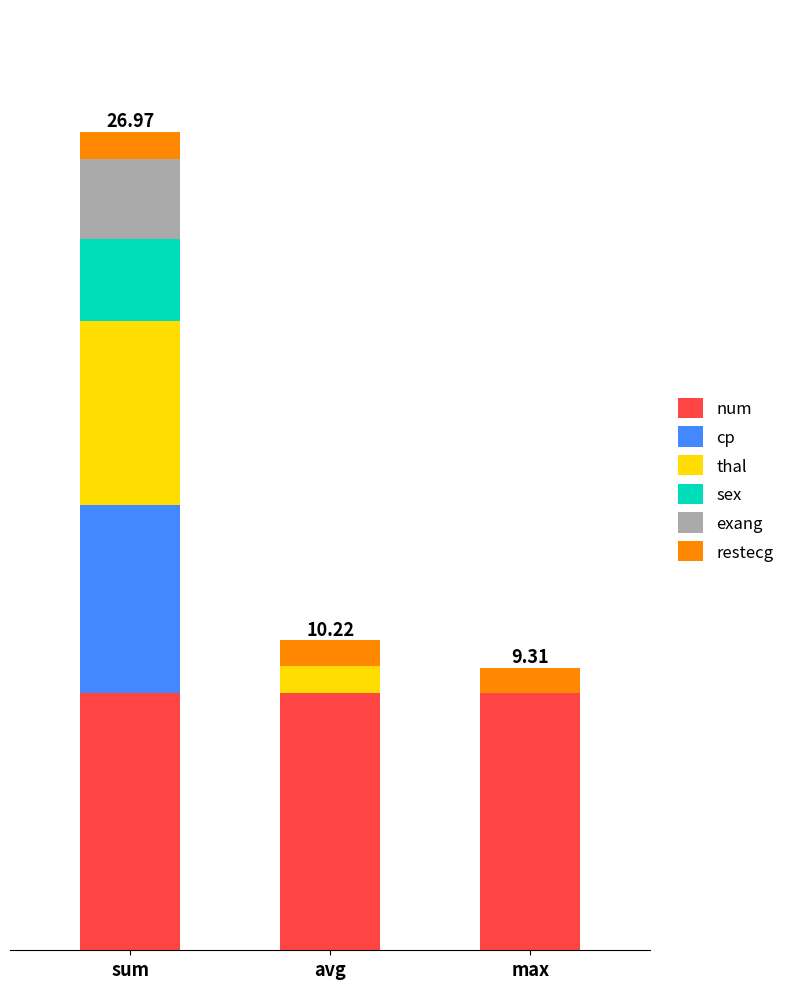

Which series has the widest spread of values?

cp